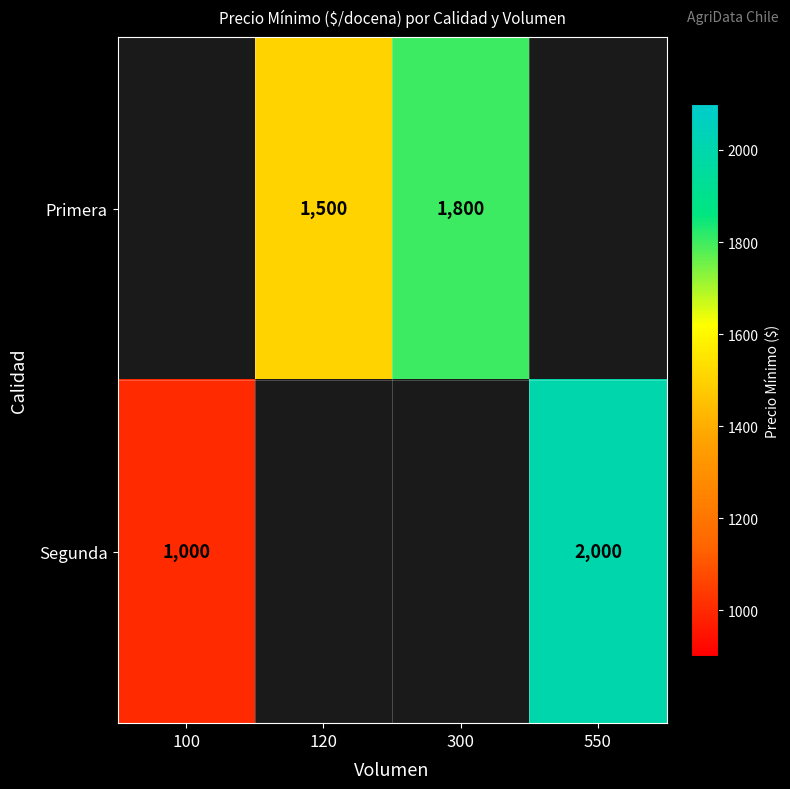

How many data points does each series have?

4